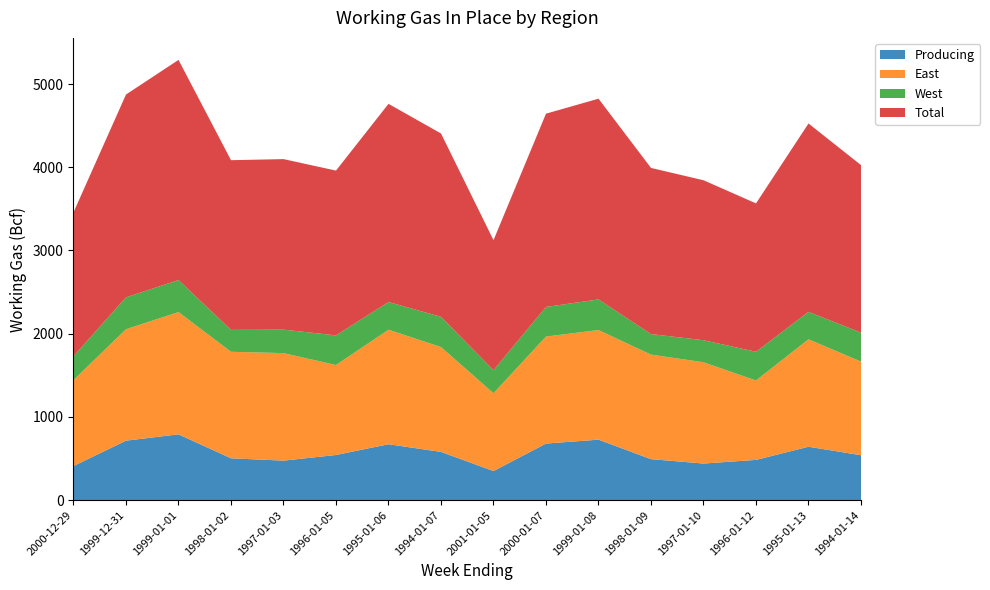

Reading right to left, list all the values displayed in this chart.

Producing: 540	642	484	440	493	727	680	350	580	672	543	475	503	791	715	410
East: 1125	1291	954	1217	1256	1317	1286	935	1260	1376	1081	1292	1280	1469	1339	1033
West: 348	330	345	265	247	368	356	277	363	333	356	282	263	385	383	286
Total: 2013	2263	1783	1922	1996	2412	2322	1562	2203	2381	1980	2049	2039	2645	2437	1729